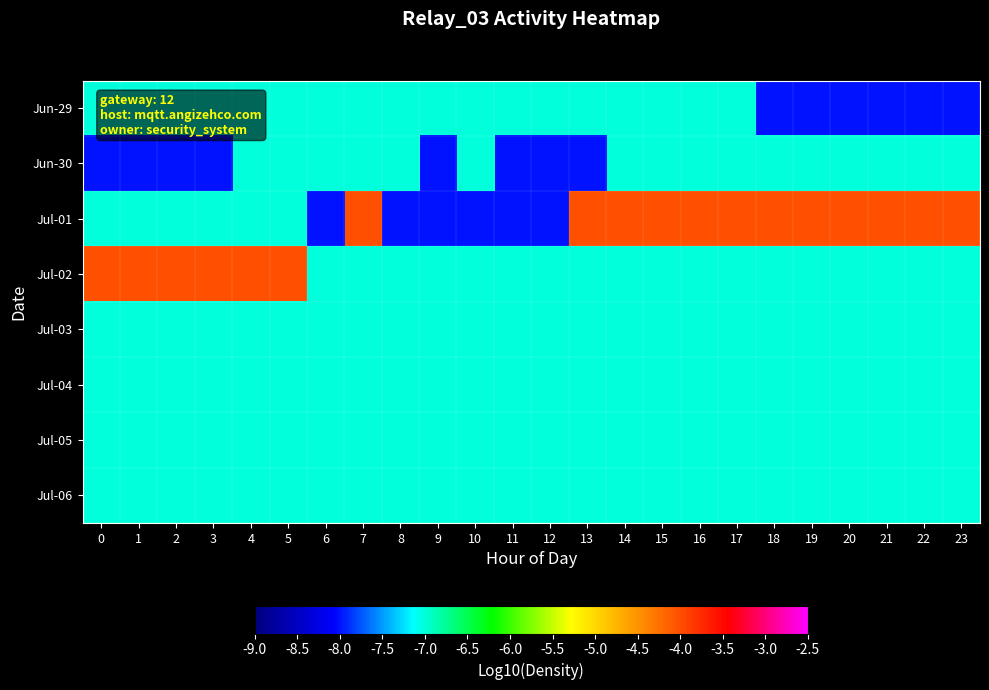

How many distinct data groups are displayed?

8